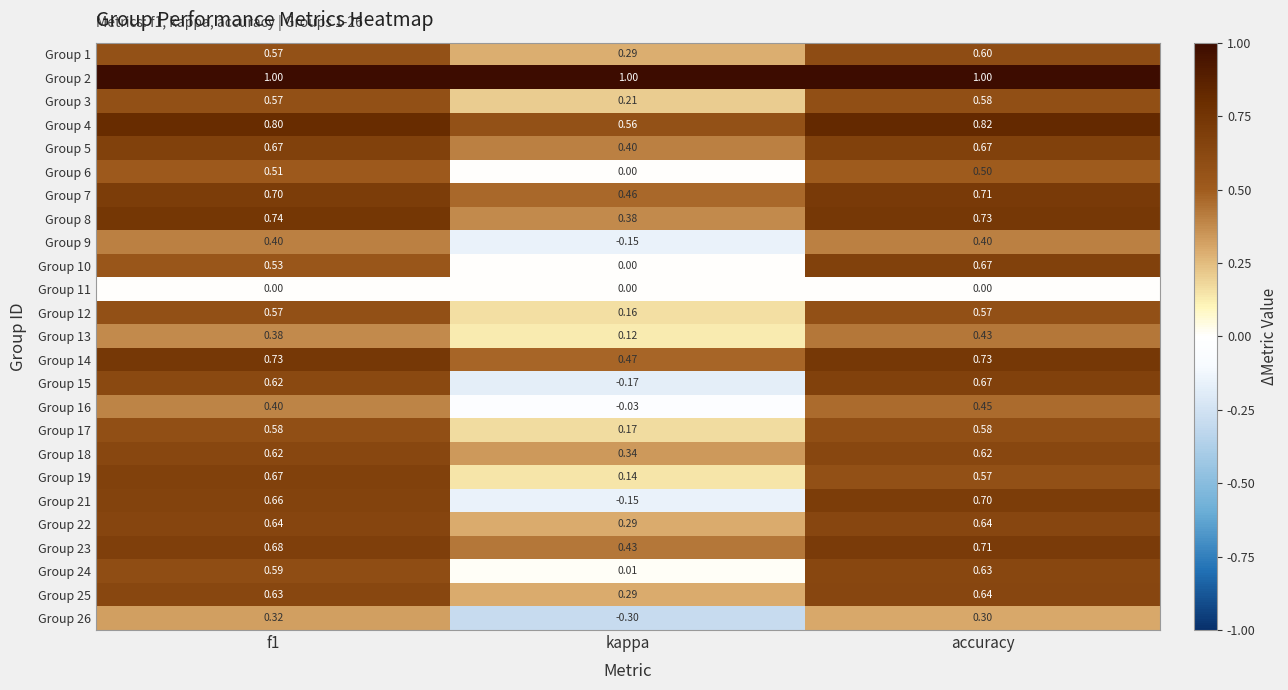

At which label does Group 23 reach its minimum?

kappa